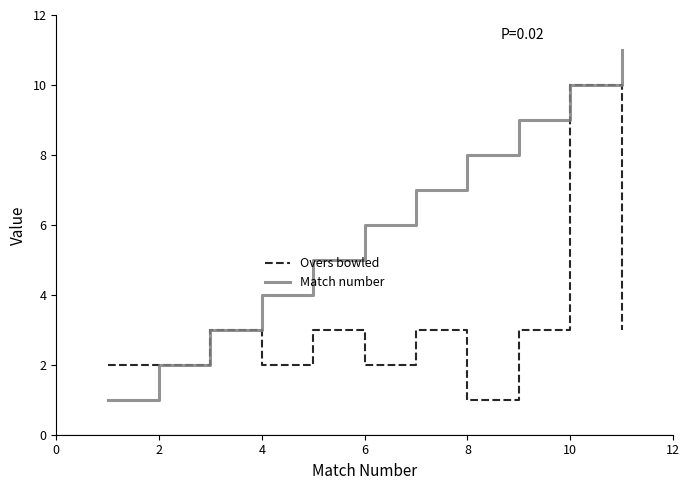

What is the greatest value displayed?

11